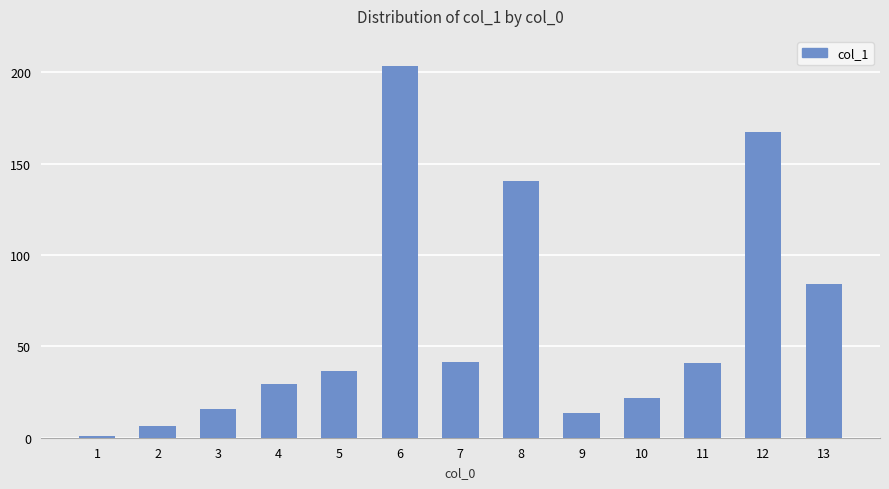

What is the value of the 3rd bar from the left?

15.5